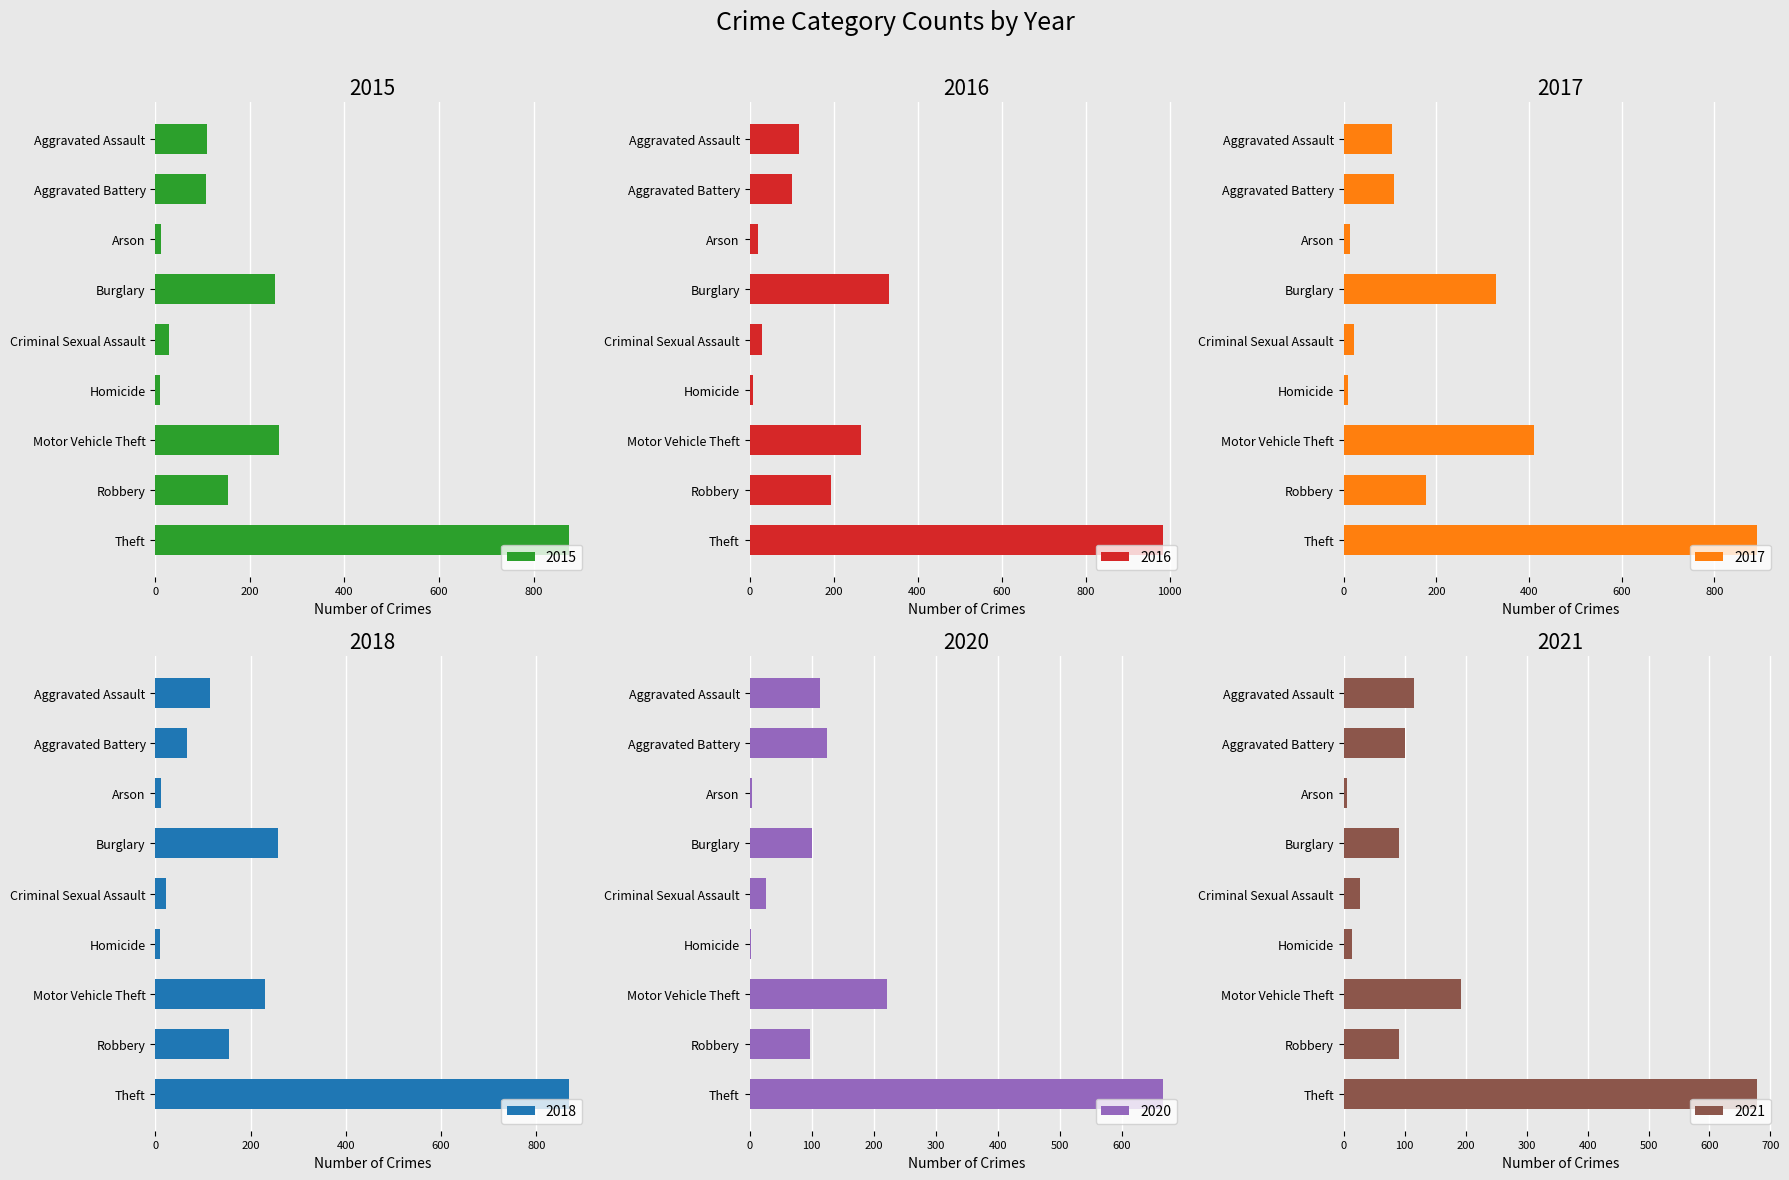

Which series changed the most between Criminal Sexual Assault and Homicide?

2020